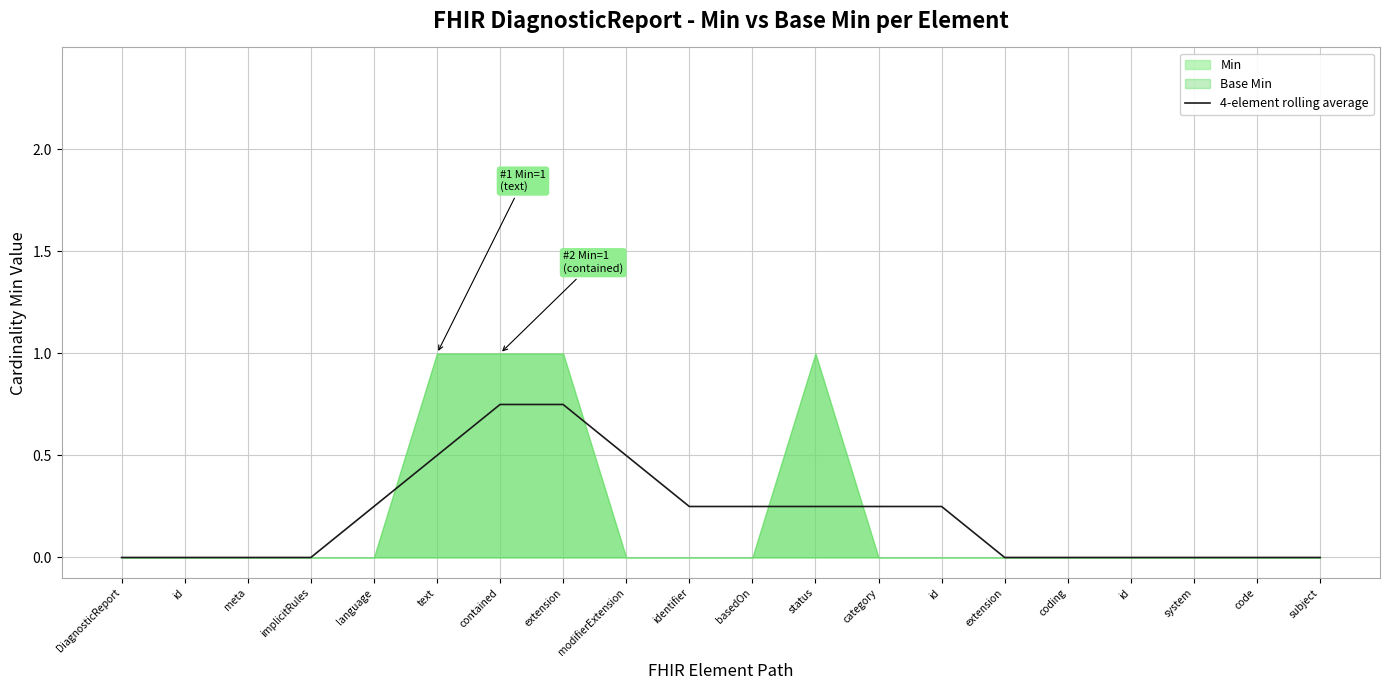

What is the difference between the values at extension and extension?

0.8